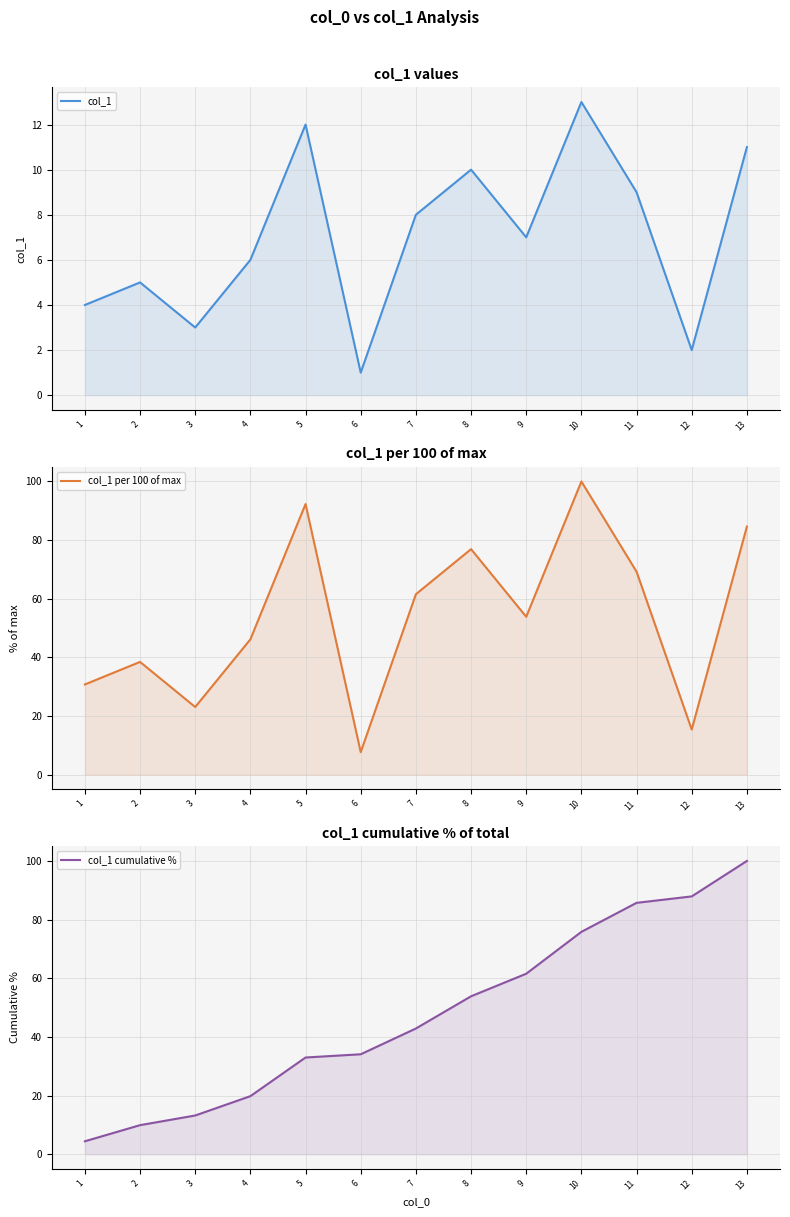

Is it true that col_1 cumulative % equals 61.5 at 9?

True